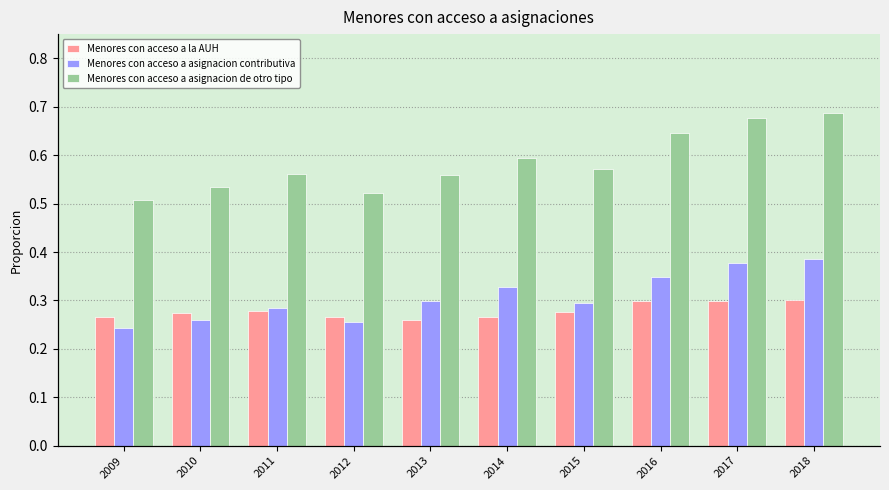

What is the sum of the Menores con acceso a asignacion de otro tipo values at 2014 and 2017?

1.3